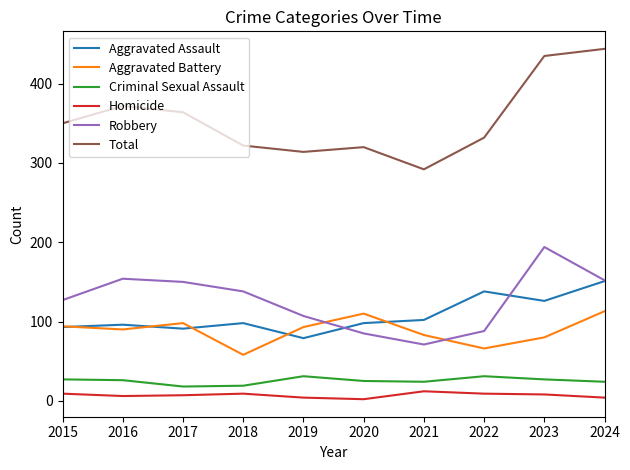

True or false: Aggravated Battery has a value of 121 at 2023.

False